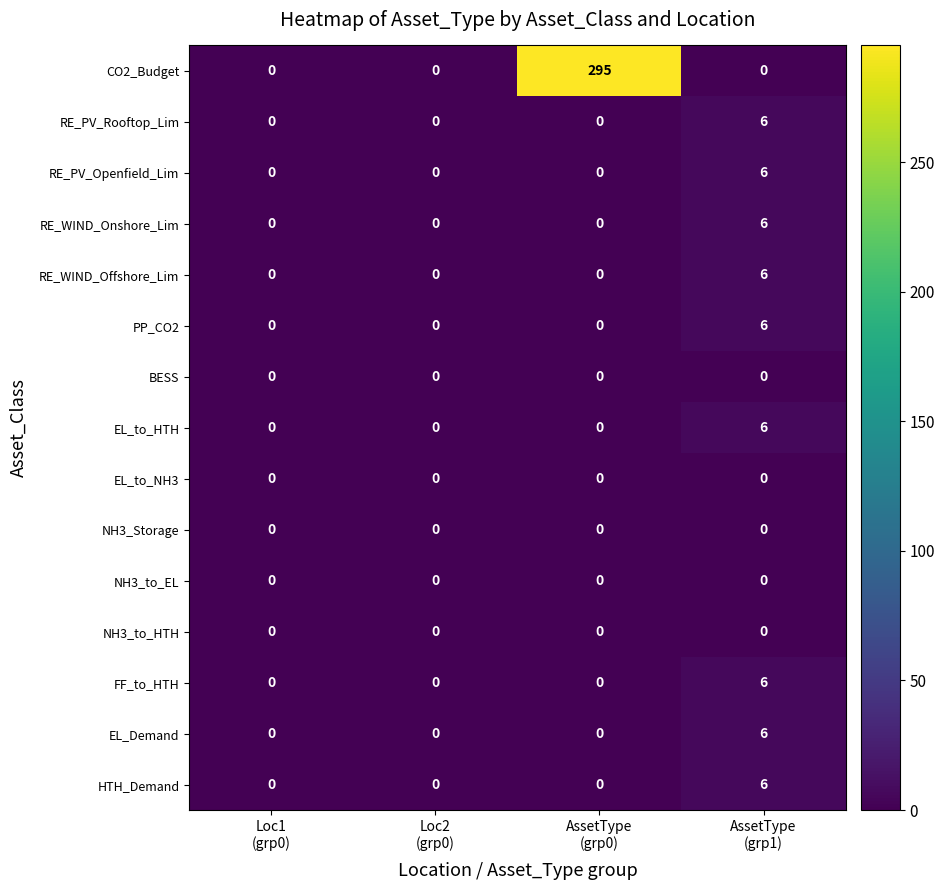

What is the difference between the maximum and second lowest values in the FF_to_HTH series?

6